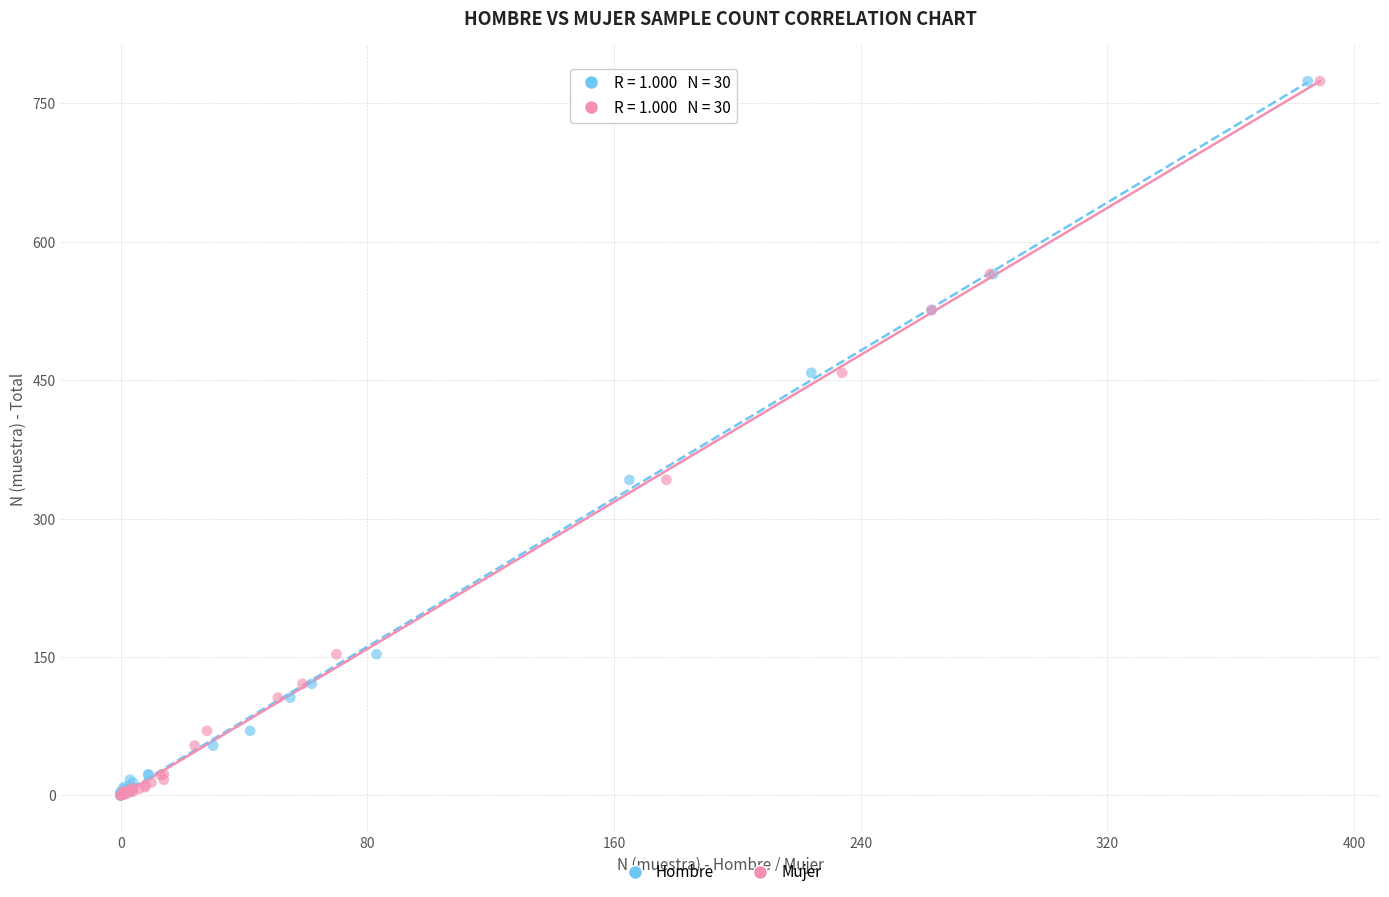

What are all the series names shown in the legend?

Hombre, Mujer